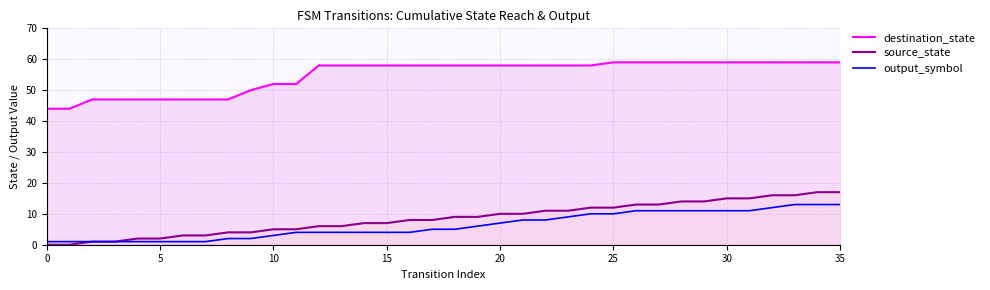

Is it true that output_symbol equals 6 at 30?

False